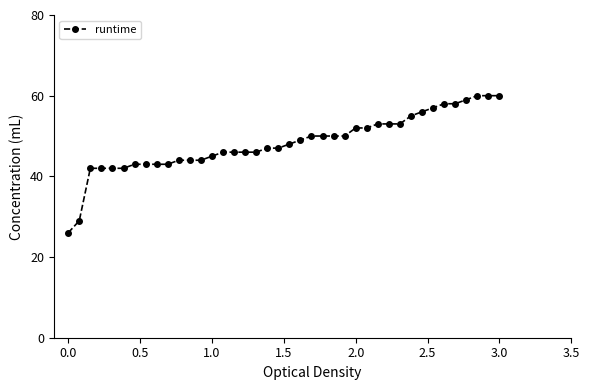

What is the difference between the maximum and minimum values?

34